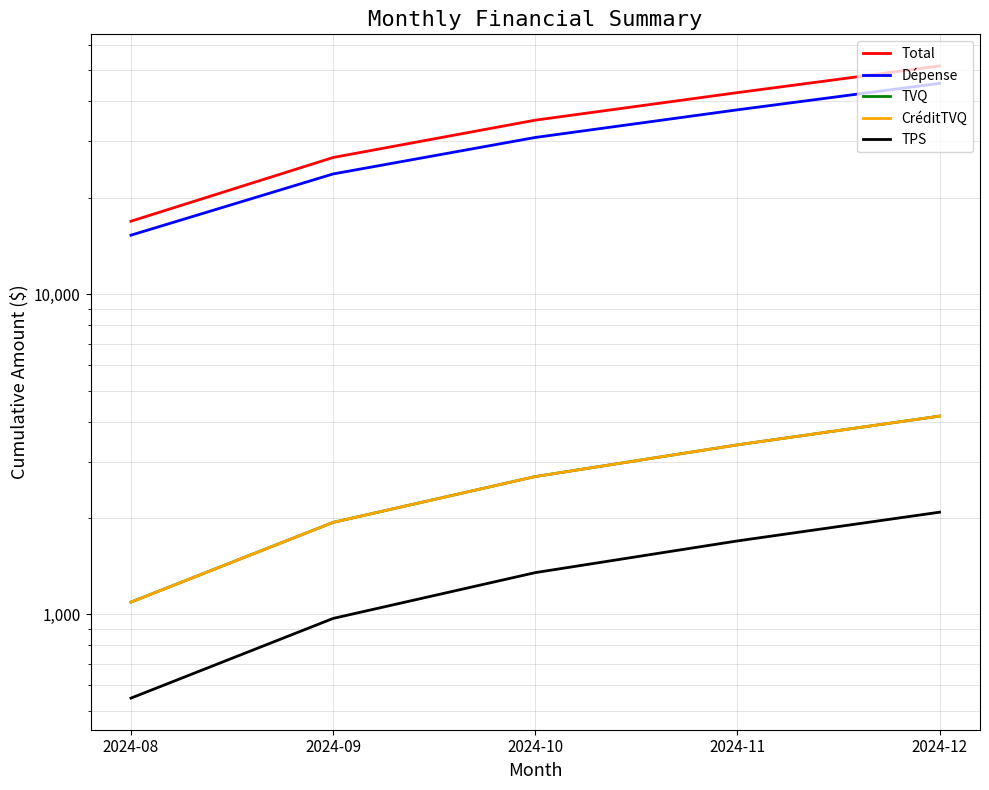

The TPS series shows 1695.6 at 2024-11. True or false?

True